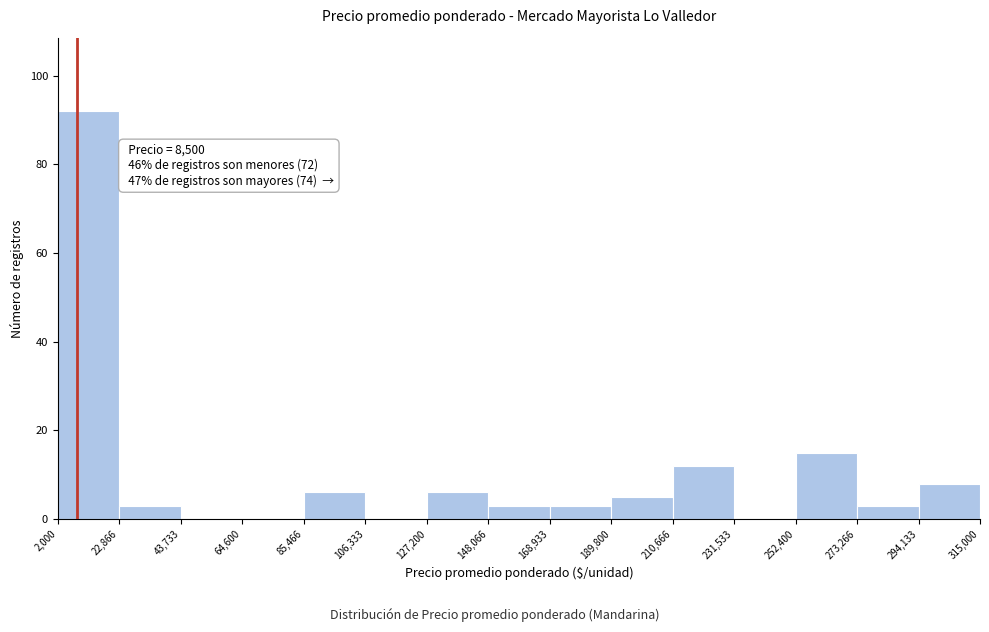

Over which range of the x-axis is the bar tallest?

2,000 to 22,866